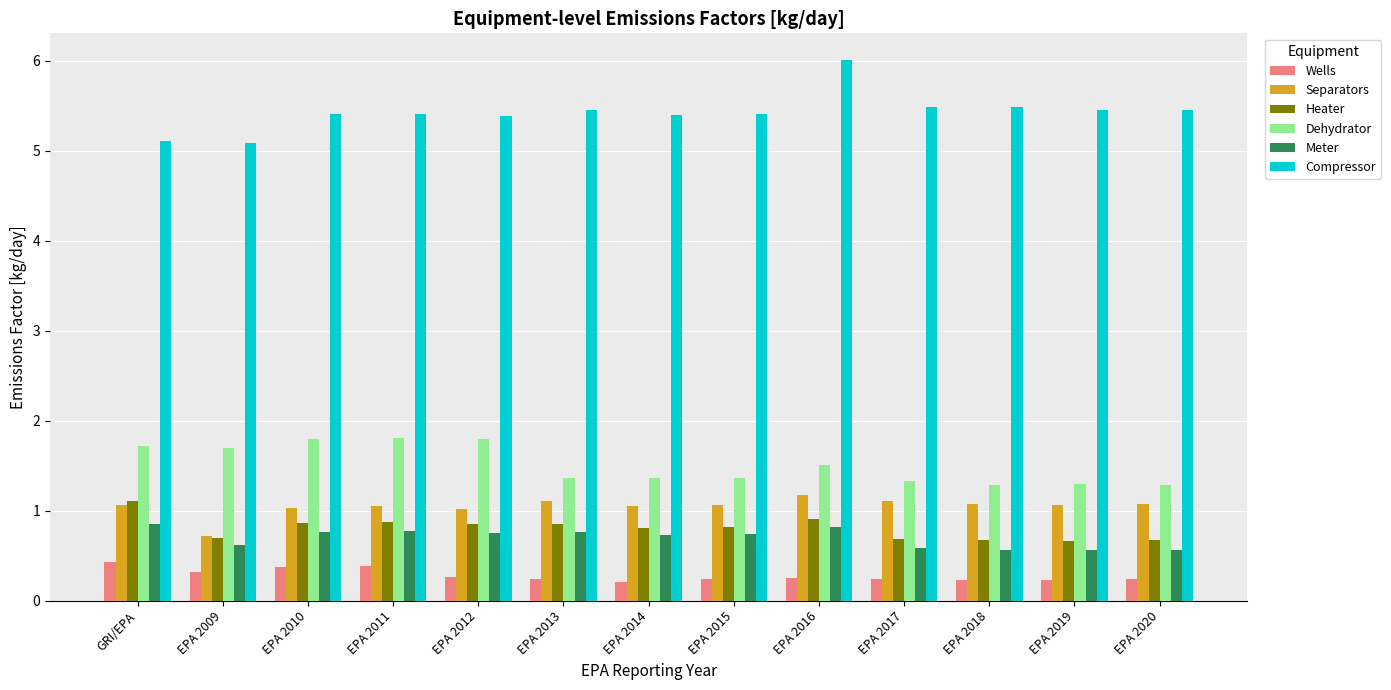

How many categories are shown in the chart?

13